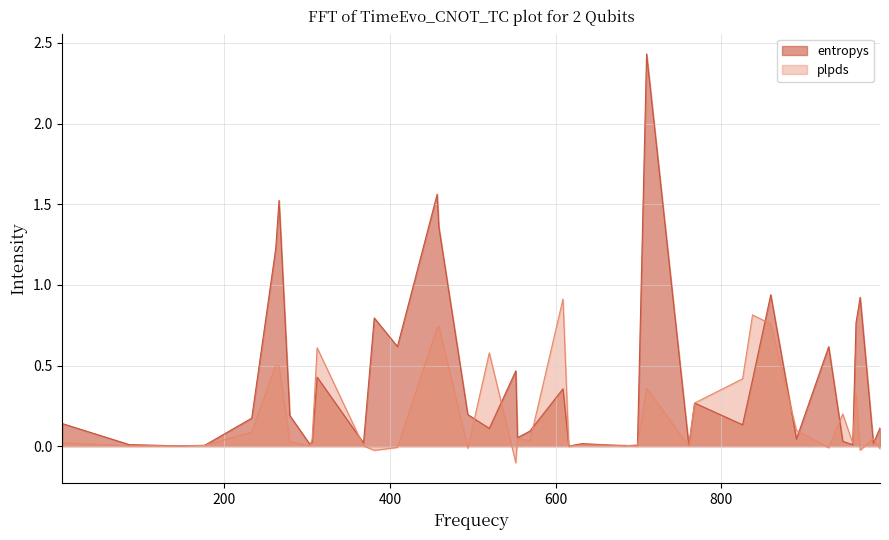

Is the value of entropys at 699 greater than the value of plpds at 609?

No